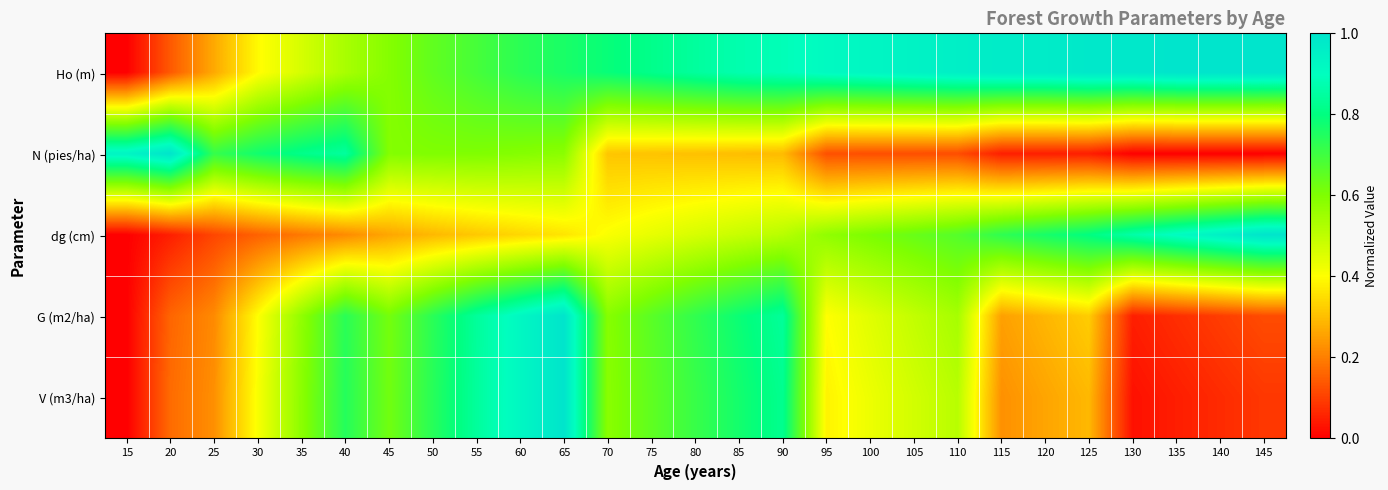

Reading left to right, what are all the values shown in this chart?

Ho (m): 15=0.0	20=0.1	25=0.3	30=0.4	35=0.5	40=0.5	45=0.6	50=0.6	55=0.7	60=0.7	65=0.8	70=0.8	75=0.8	80=0.8	85=0.9	90=0.9	95=0.9	100=0.9	105=0.9	110=1.0	115=1.0	120=1.0	125=1.0	130=1.0	135=1.0	140=1.0	145=1.0
N (pies/ha): 15=0.9	20=1.0	25=0.7	30=0.8	35=0.8	40=0.8	45=0.6	50=0.6	55=0.6	60=0.6	65=0.6	70=0.3	75=0.3	80=0.3	85=0.3	90=0.3	95=0.1	100=0.1	105=0.1	110=0.1	115=0.0	120=0.0	125=0.0	130=0.0	135=0.0	140=0.0	145=0.0
dg (cm): 15=0.0	20=0.0	25=0.1	30=0.2	35=0.2	40=0.2	45=0.3	50=0.3	55=0.3	60=0.3	65=0.4	70=0.4	75=0.4	80=0.5	85=0.5	90=0.5	95=0.6	100=0.6	105=0.6	110=0.7	115=0.7	120=0.8	125=0.8	130=0.9	135=0.9	140=1.0	145=1.0
G (m2/ha): 15=0.0	20=0.2	25=0.2	30=0.4	35=0.6	40=0.7	45=0.6	50=0.7	55=0.8	60=0.9	65=1.0	70=0.6	75=0.7	80=0.7	85=0.8	90=0.8	95=0.4	100=0.4	105=0.5	110=0.5	115=0.3	120=0.3	125=0.3	130=0.0	135=0.1	140=0.1	145=0.1
V (m3/ha): 15=0.0	20=0.2	25=0.2	30=0.4	35=0.6	40=0.7	45=0.6	50=0.7	55=0.8	60=0.9	65=1.0	70=0.6	75=0.7	80=0.7	85=0.8	90=0.8	95=0.4	100=0.4	105=0.5	110=0.5	115=0.2	120=0.3	125=0.3	130=0.0	135=0.0	140=0.1	145=0.1